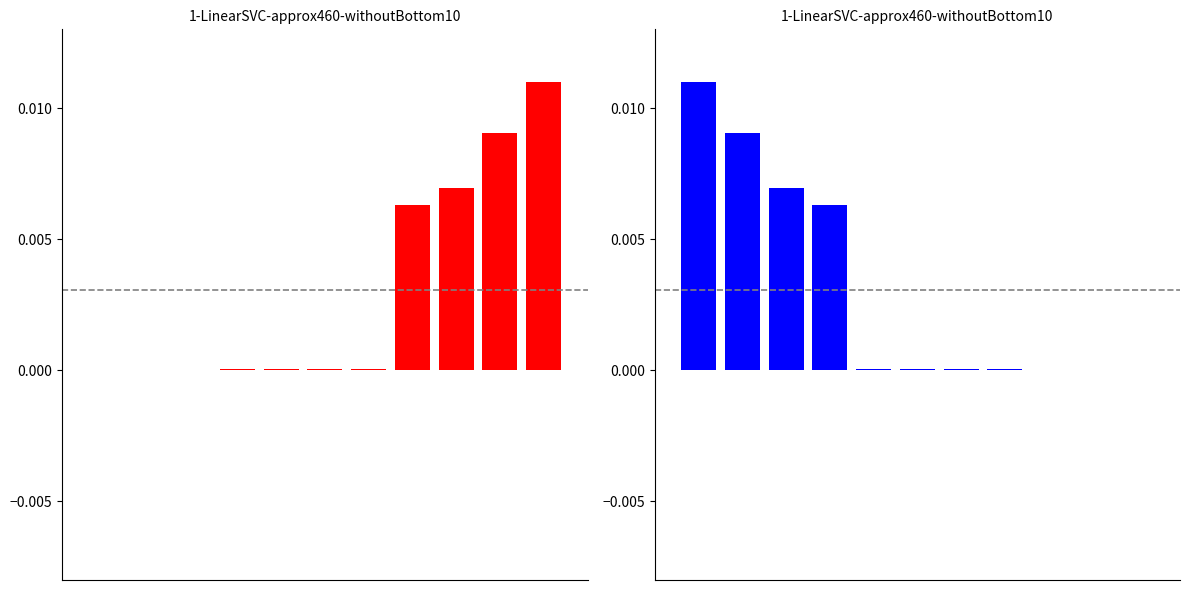

How many positive values are there?

8